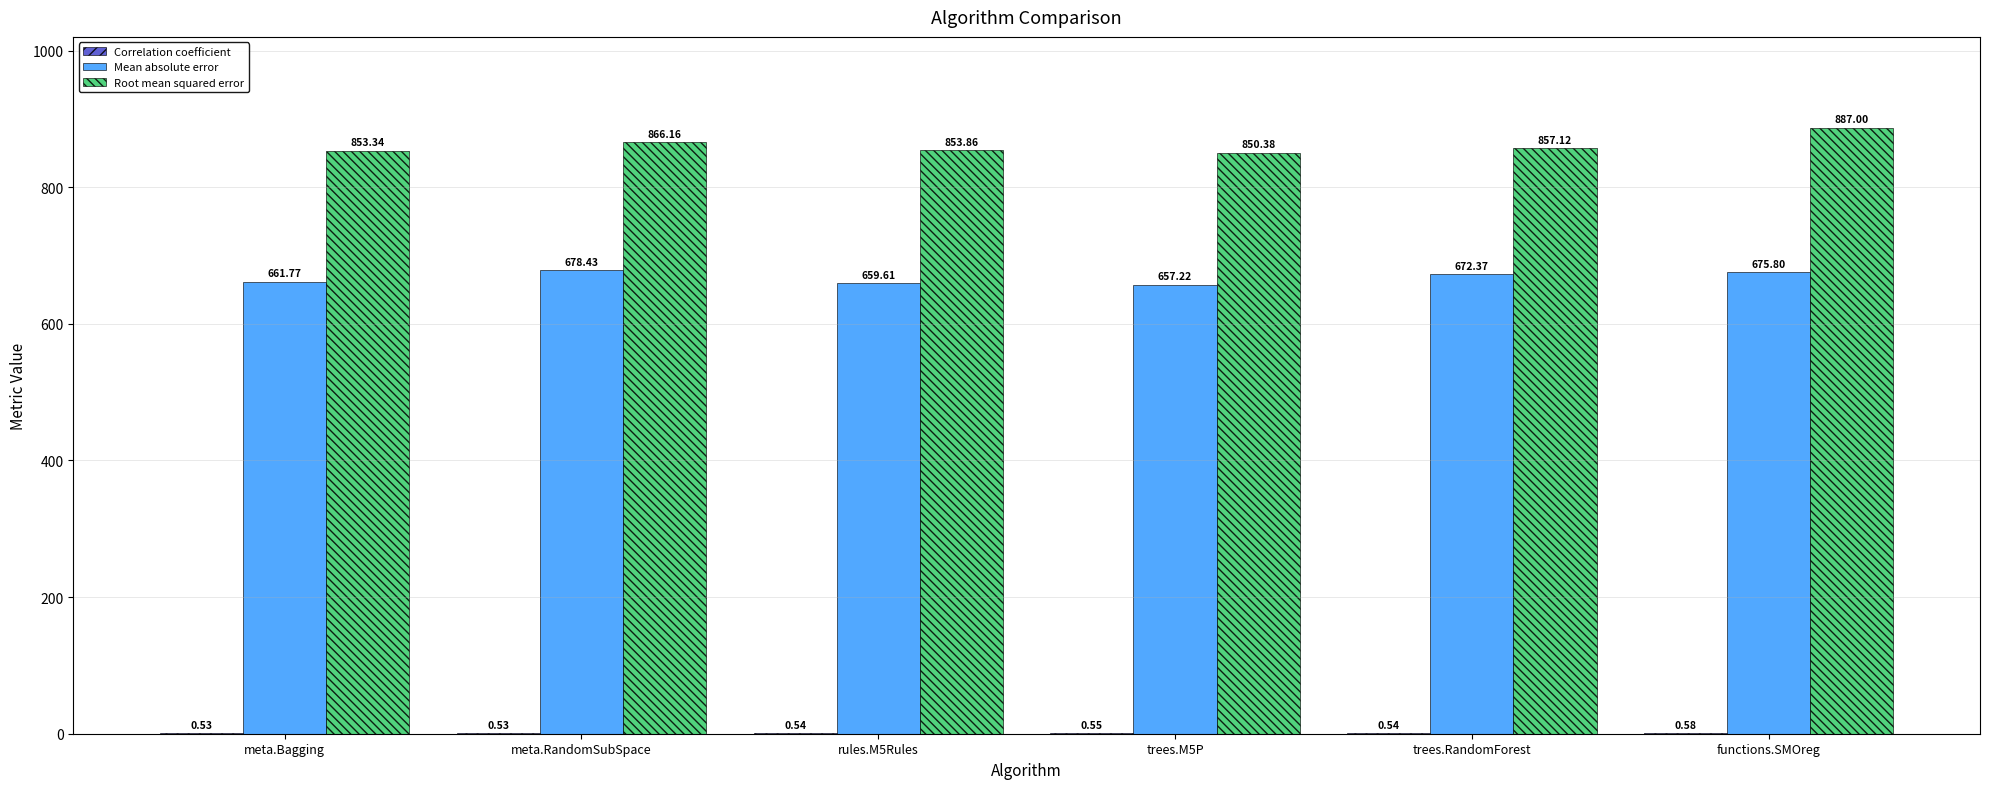

Which label corresponds to the largest value in the chart?

functions.SMOreg